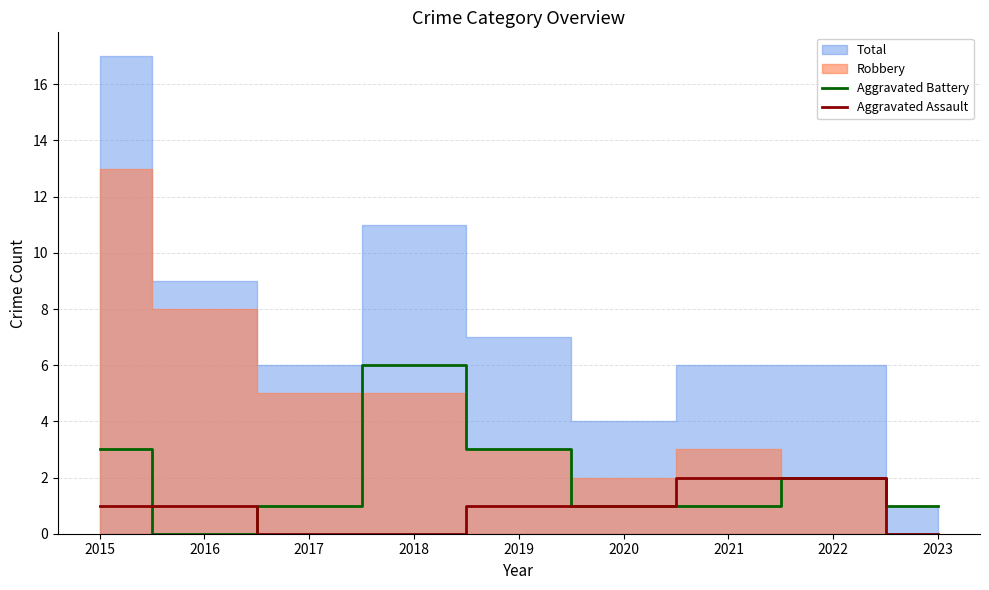

Is it true that Aggravated Battery equals 2 at 2023?

False